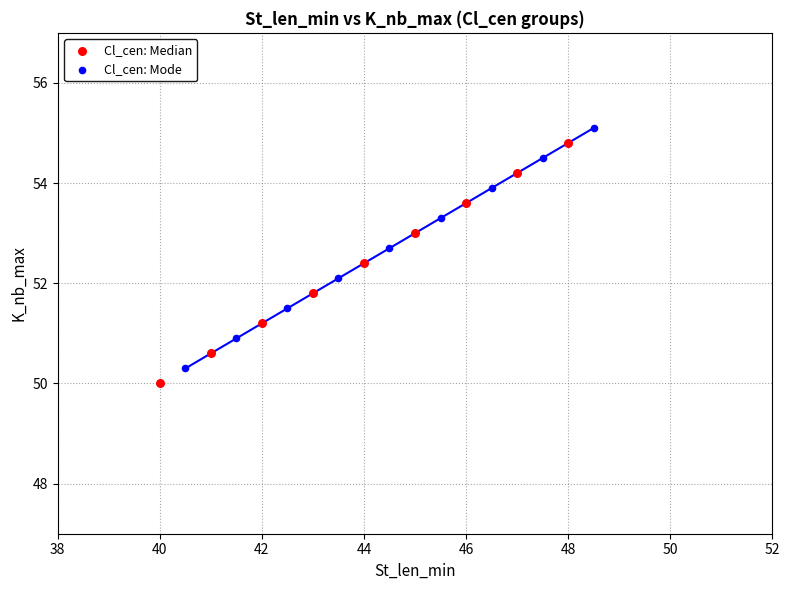

What are all the series names shown in the legend?

Cl_cen: Median, Cl_cen: Mode